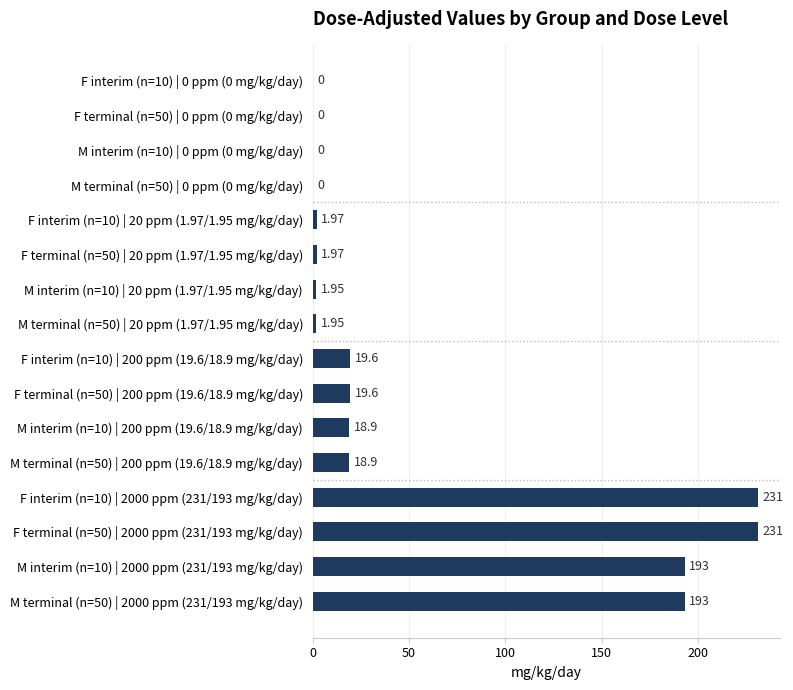

What is the change in value from F interim (n=10) | 2000 ppm (231/193 mg/kg/day) to M terminal (n=50) | 2000 ppm (231/193 mg/kg/day)?

-38.0